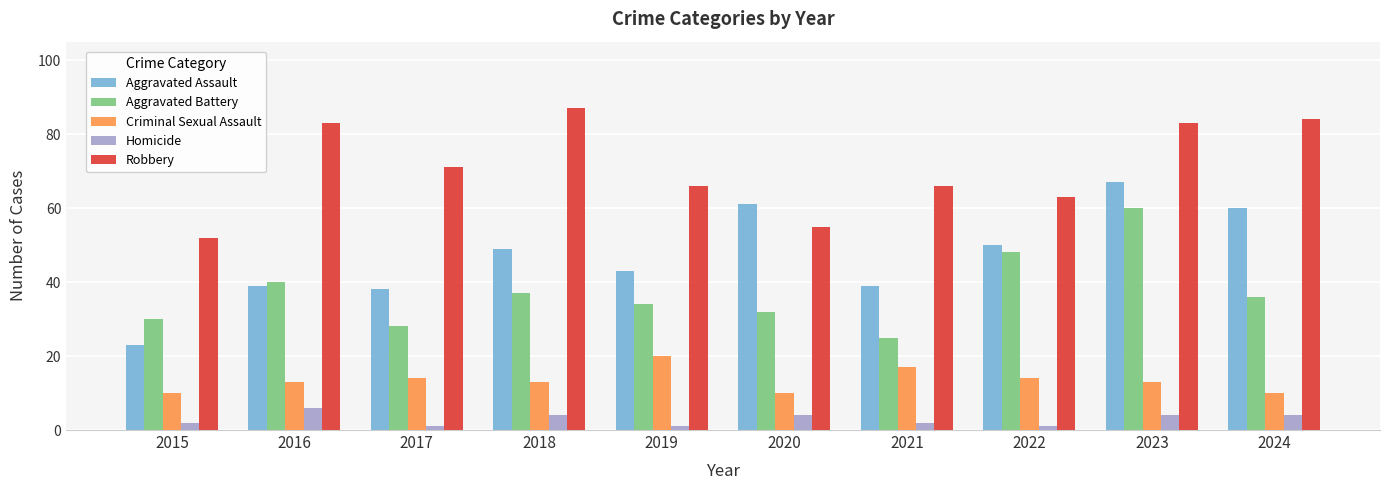

At which category is the sum across all series the highest?

2023